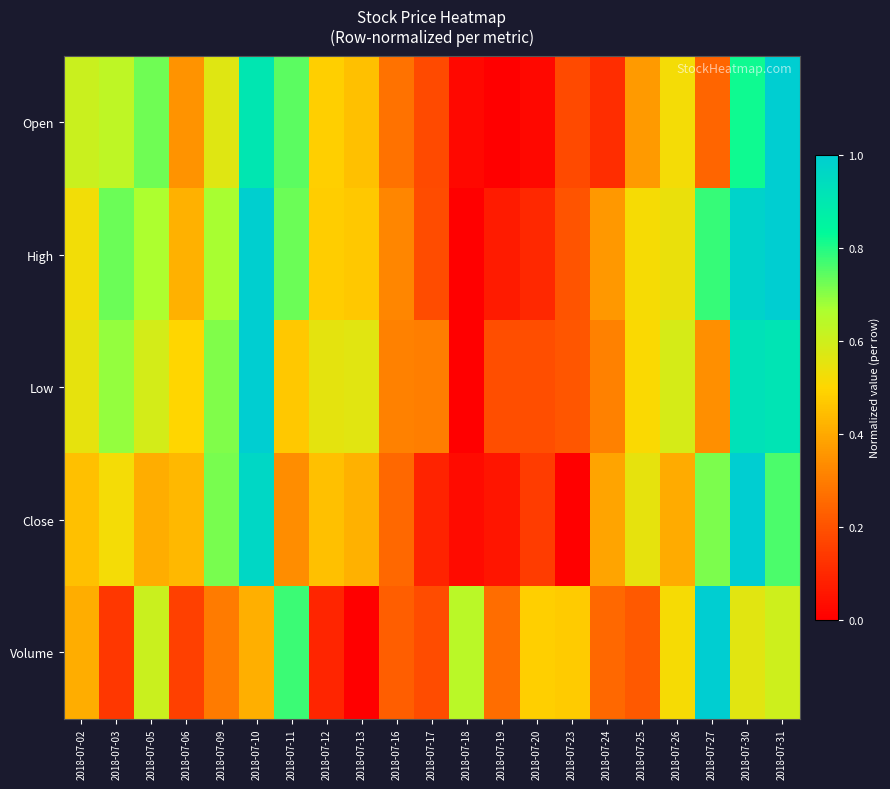

List the series in order of their peak value, highest first.

Open, High, Low, Close, Volume